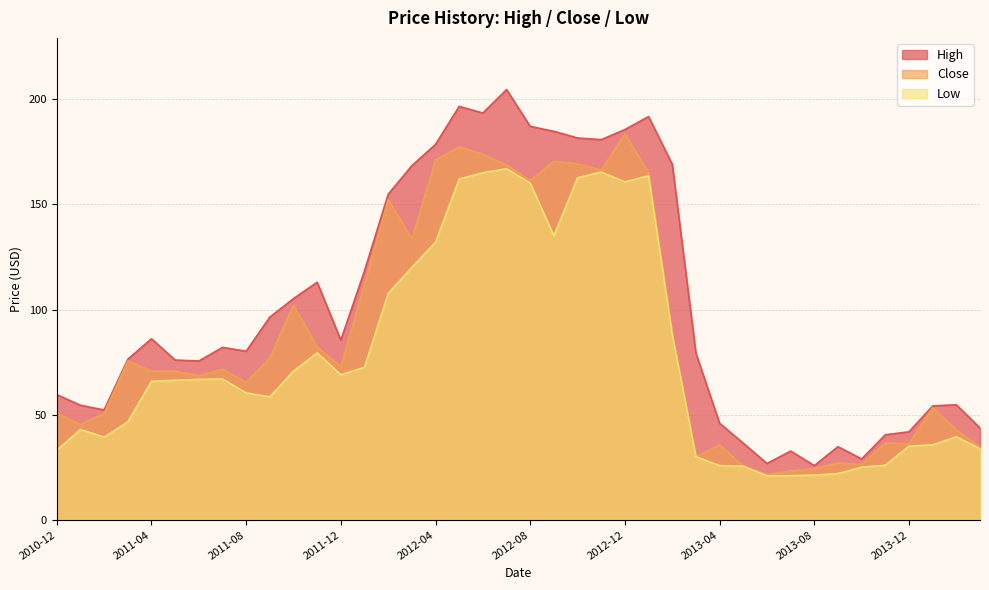

What is the difference between the Close values at 2013-09 and 2012-12?

156.3